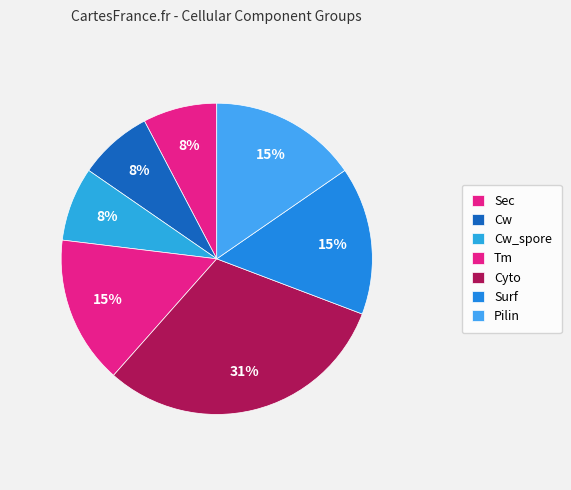

What percentage is the Sec slice, to the nearest percent?

8%